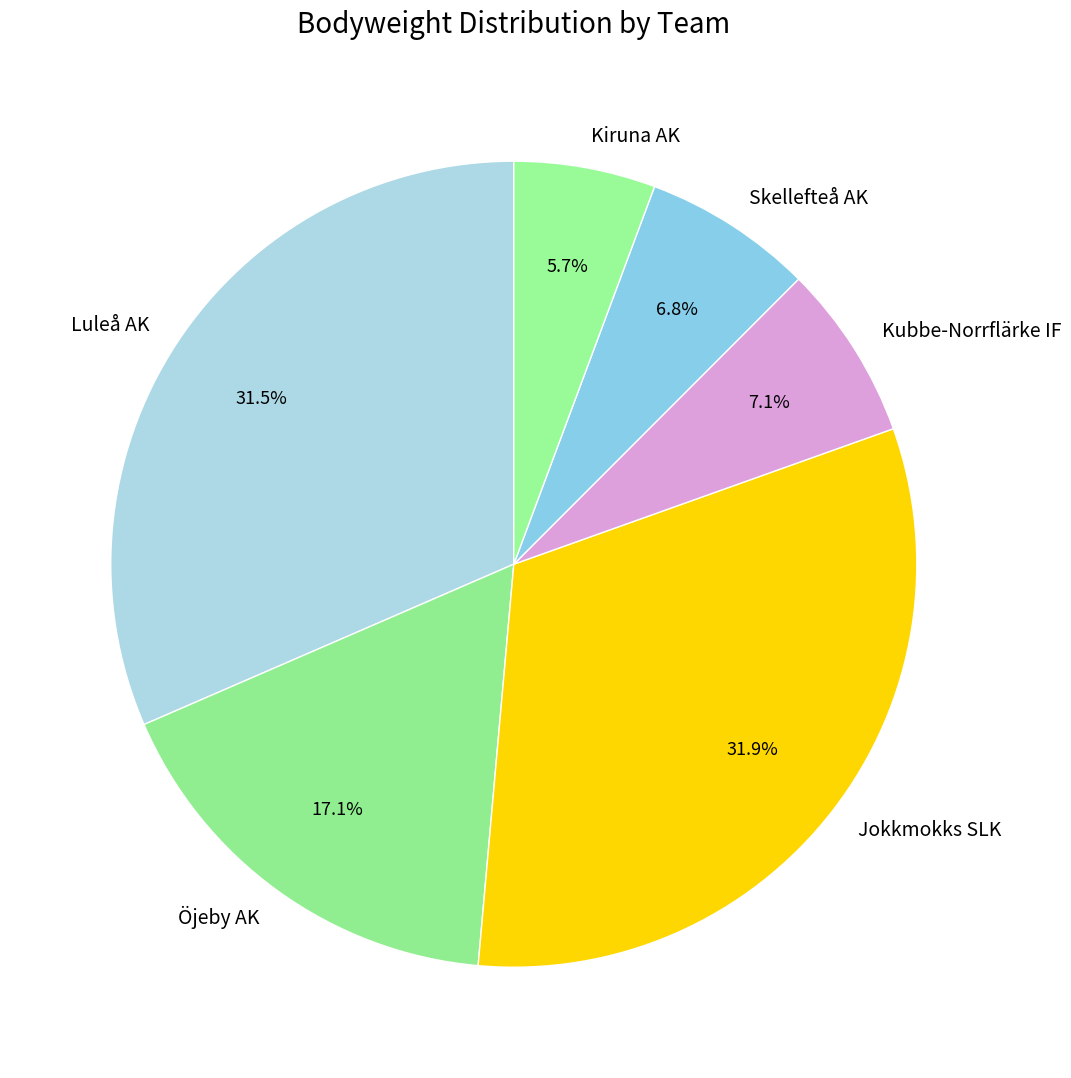

Which has a higher value, Kubbe-Norrflärke IF or Kiruna AK?

Kubbe-Norrflärke IF